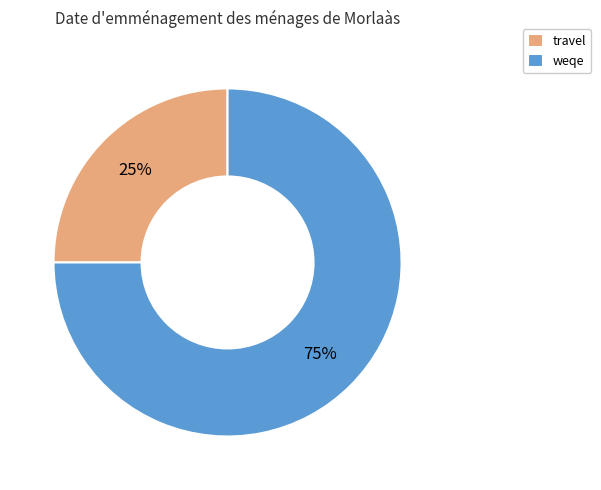

Do travel and weqe together represent more than half of the pie?

Yes